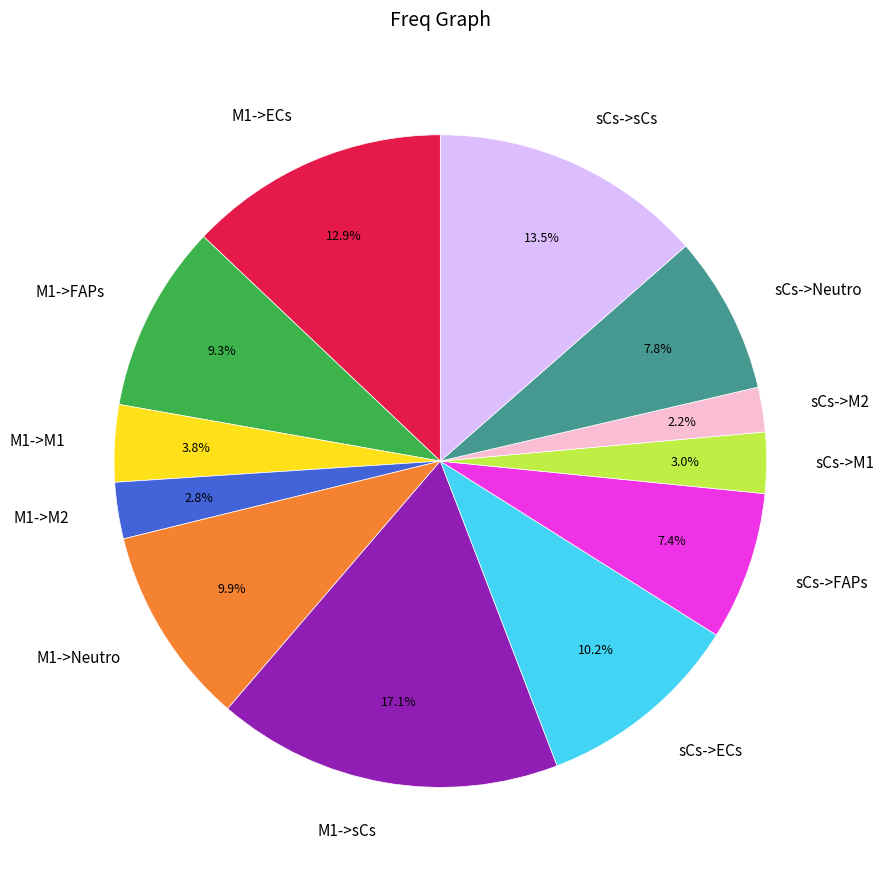

Does M1->ECs account for over 50% of the chart?

No